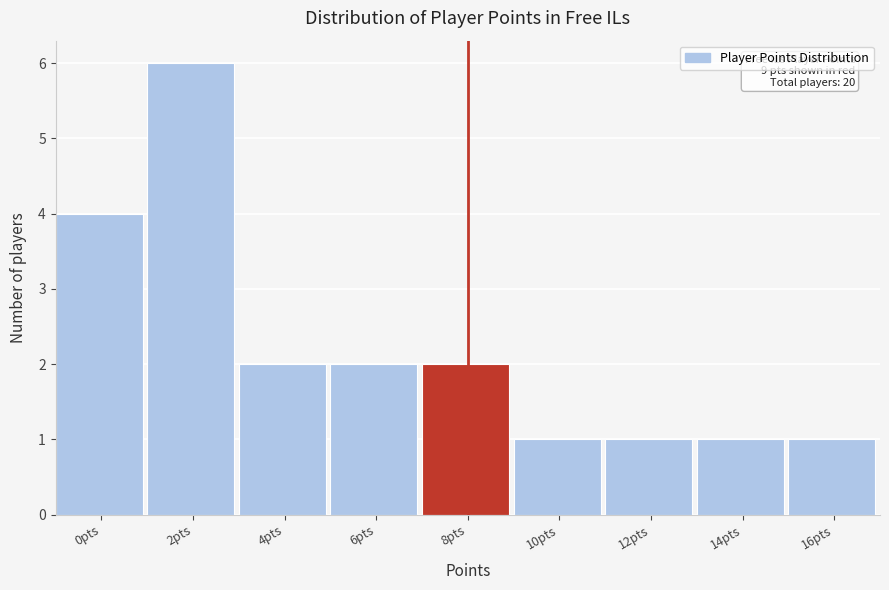

Reading left to right, what are all the values shown in this chart?

0pts=4	2pts=6	4pts=2	6pts=2	8pts=2	10pts=1	12pts=1	14pts=1	16pts=1